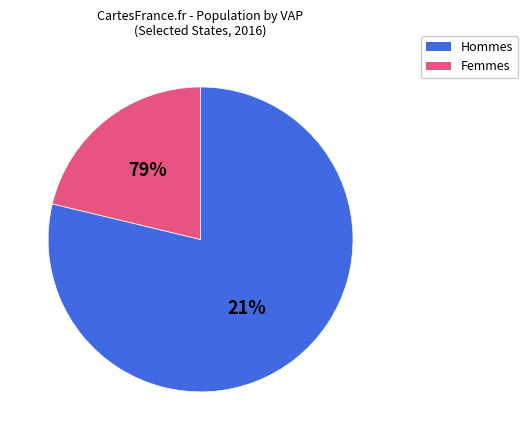

True or false: Colorado accounts for 15% of the total.

False